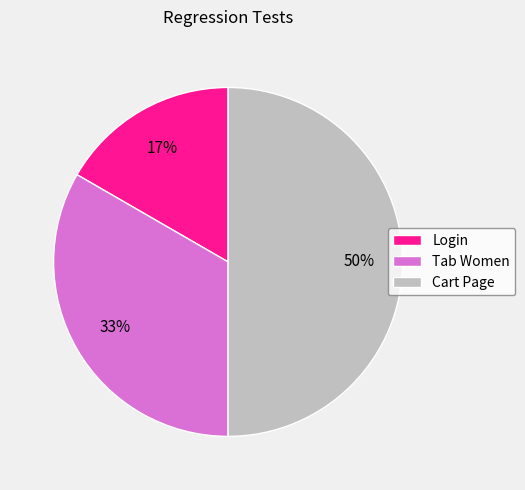

Rank the categories by value from highest to lowest.

Cart Page, Tab Women, Login